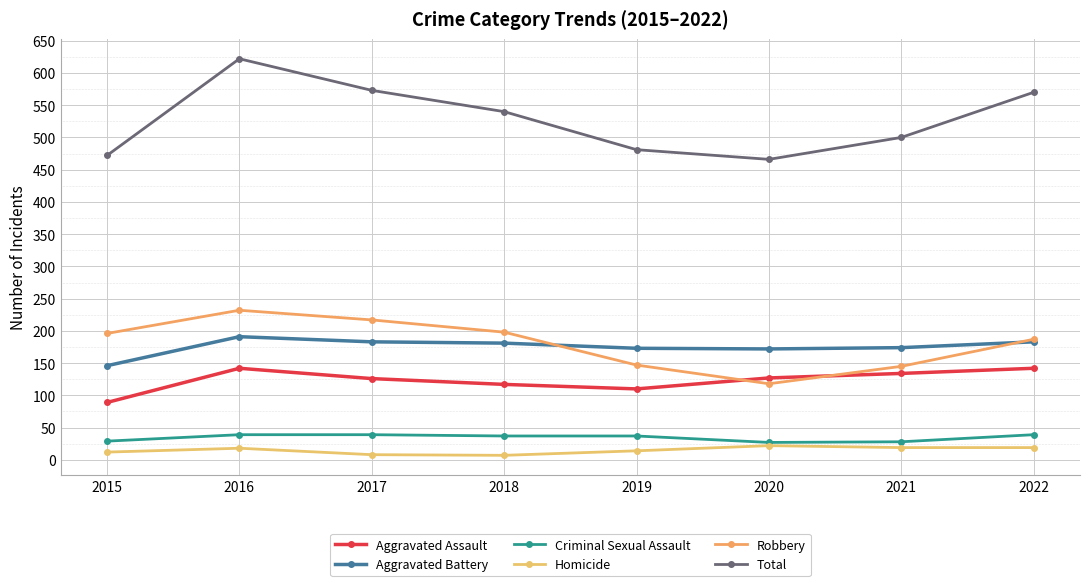

How many distinct data groups are displayed?

6